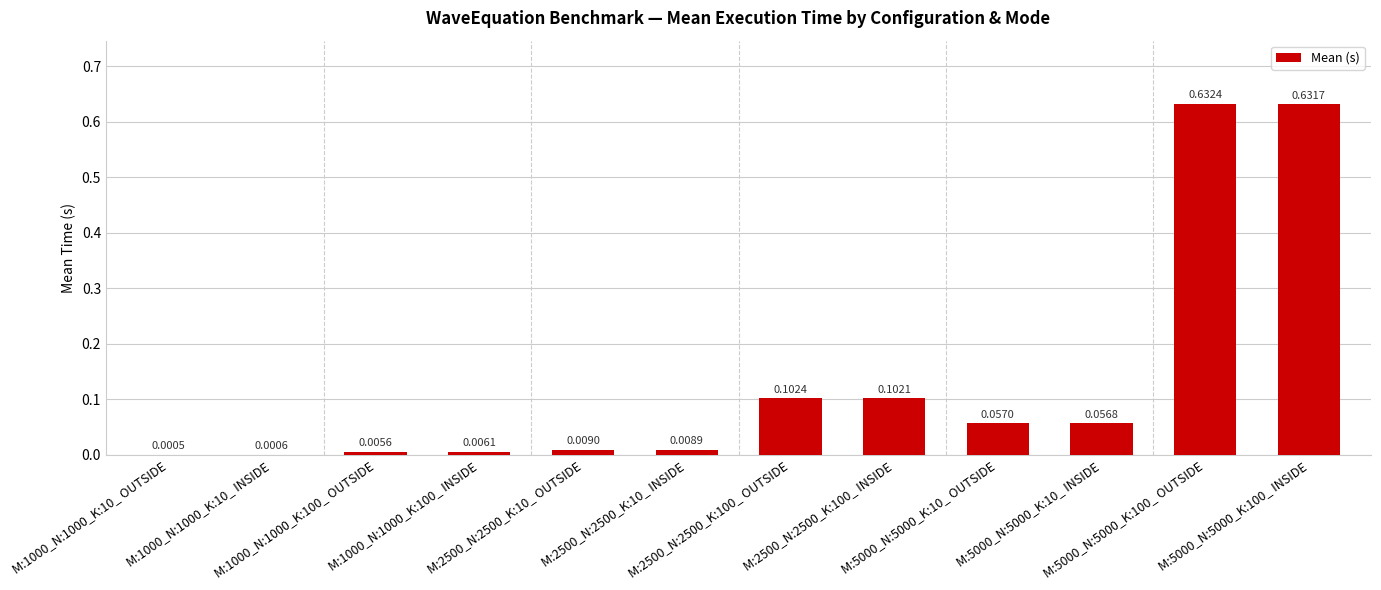

What is the sum of all values?

1.6